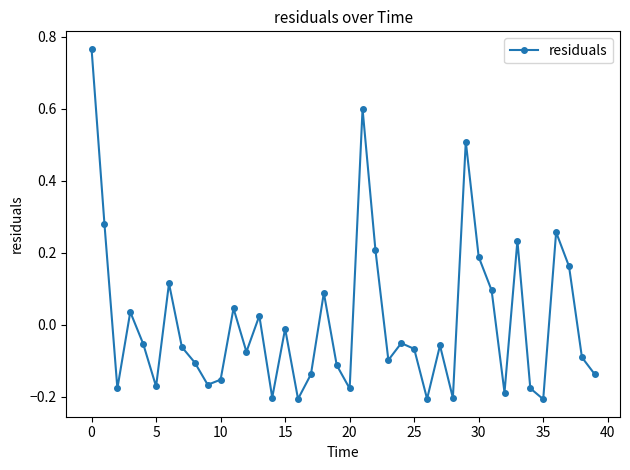

What is the difference between the maximum and minimum values?

1.0